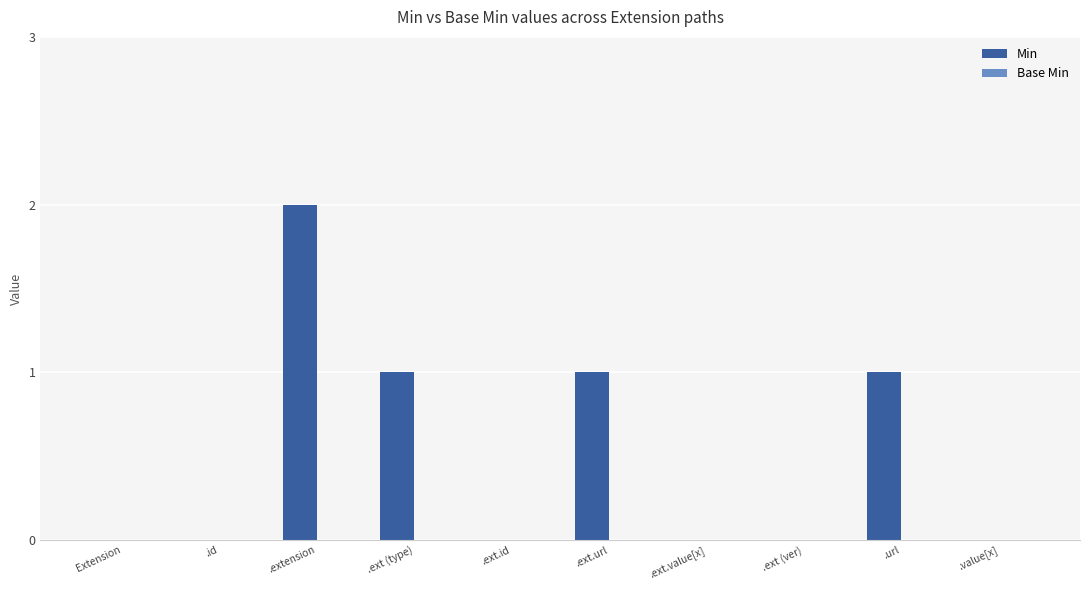

The chart shows a value of -1 at .ext (ver). True or false?

False